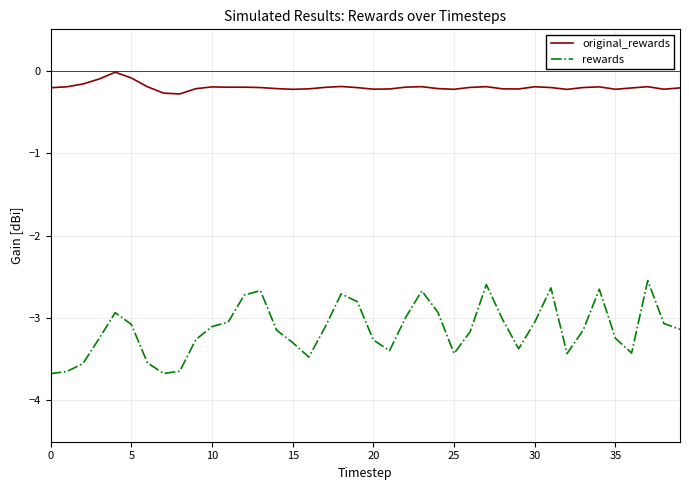

Is this an area chart (filled region under the line)?

No